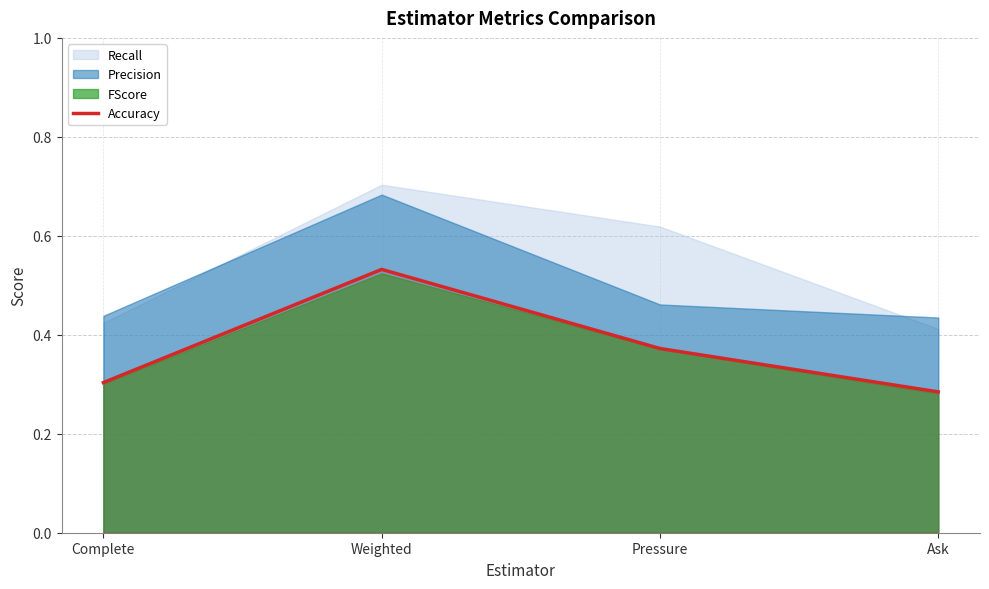

At which category does the data reach its first local peak?

Weighted